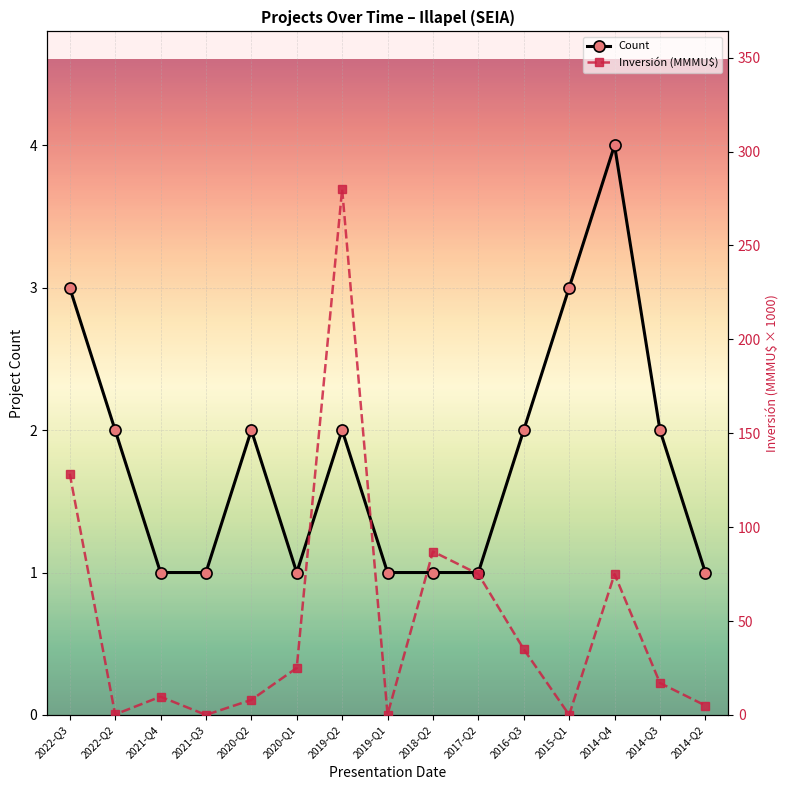

What is the total value across all series at 2018-Q2?

88.0